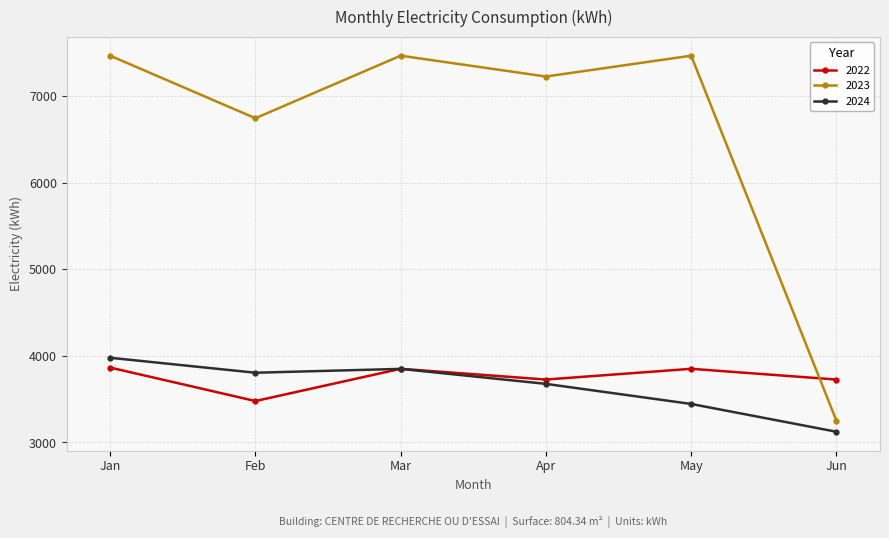

What is the smallest value displayed?

3122.1